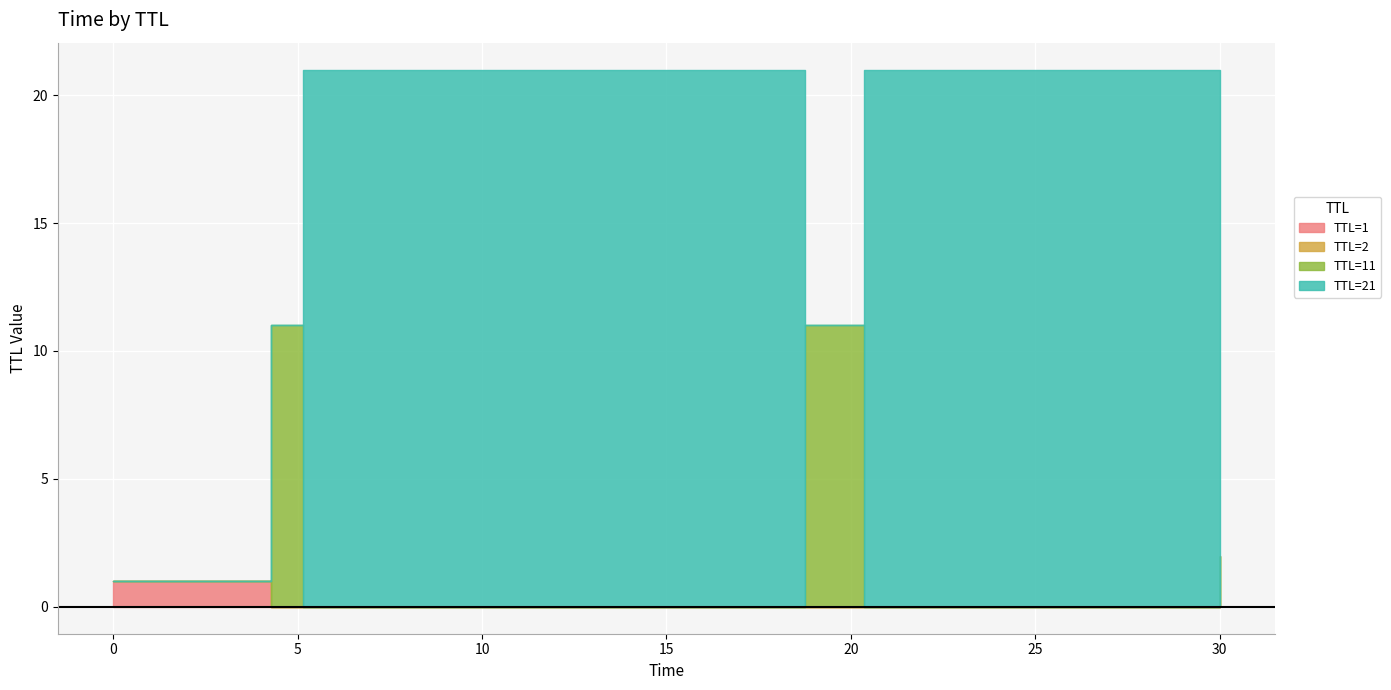

What is the value of the 3rd point from the left?

5.2